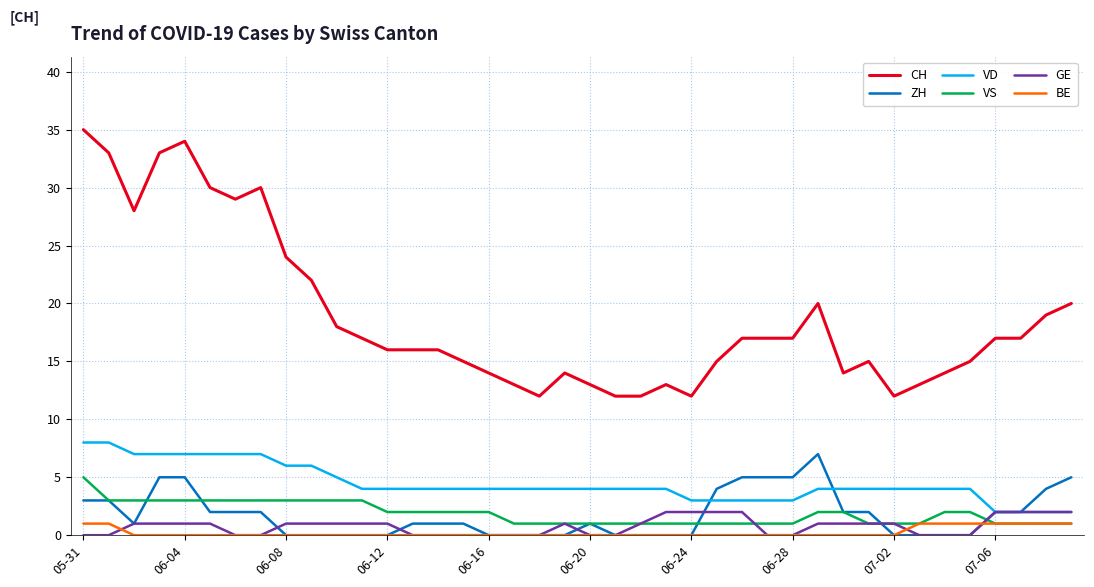

What are all the series names shown in the legend?

CH, ZH, VD, VS, GE, BE